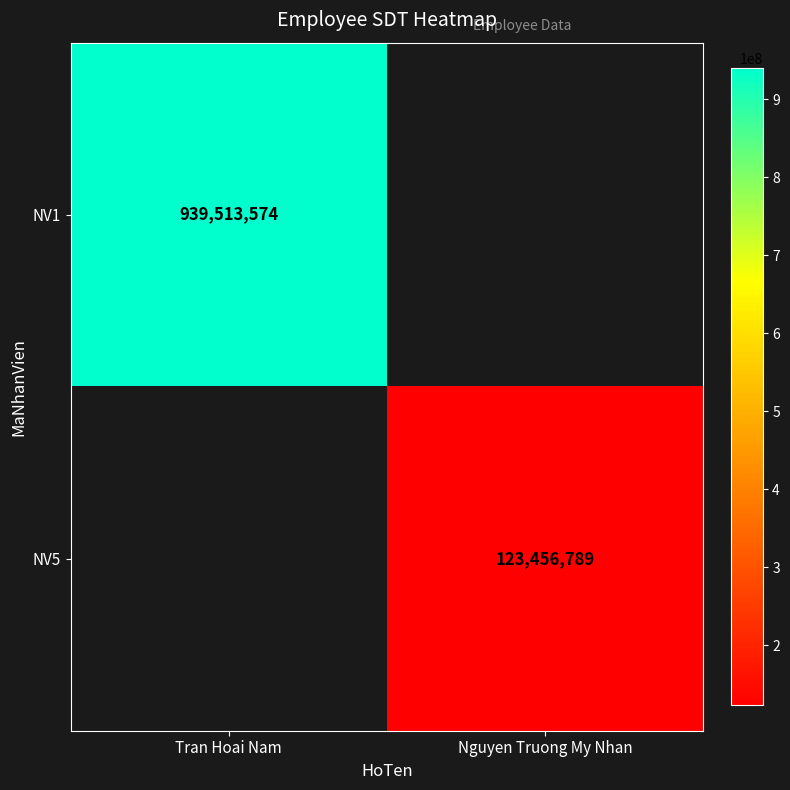

What is the maximum value shown in the chart?

939513574.0